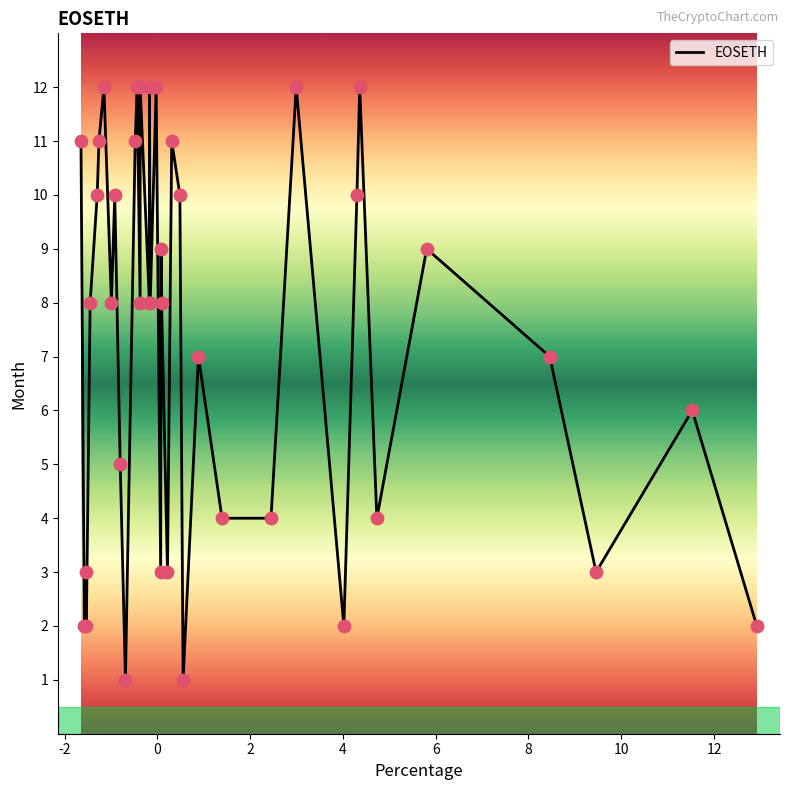

What is the maximum value shown in the chart?

12